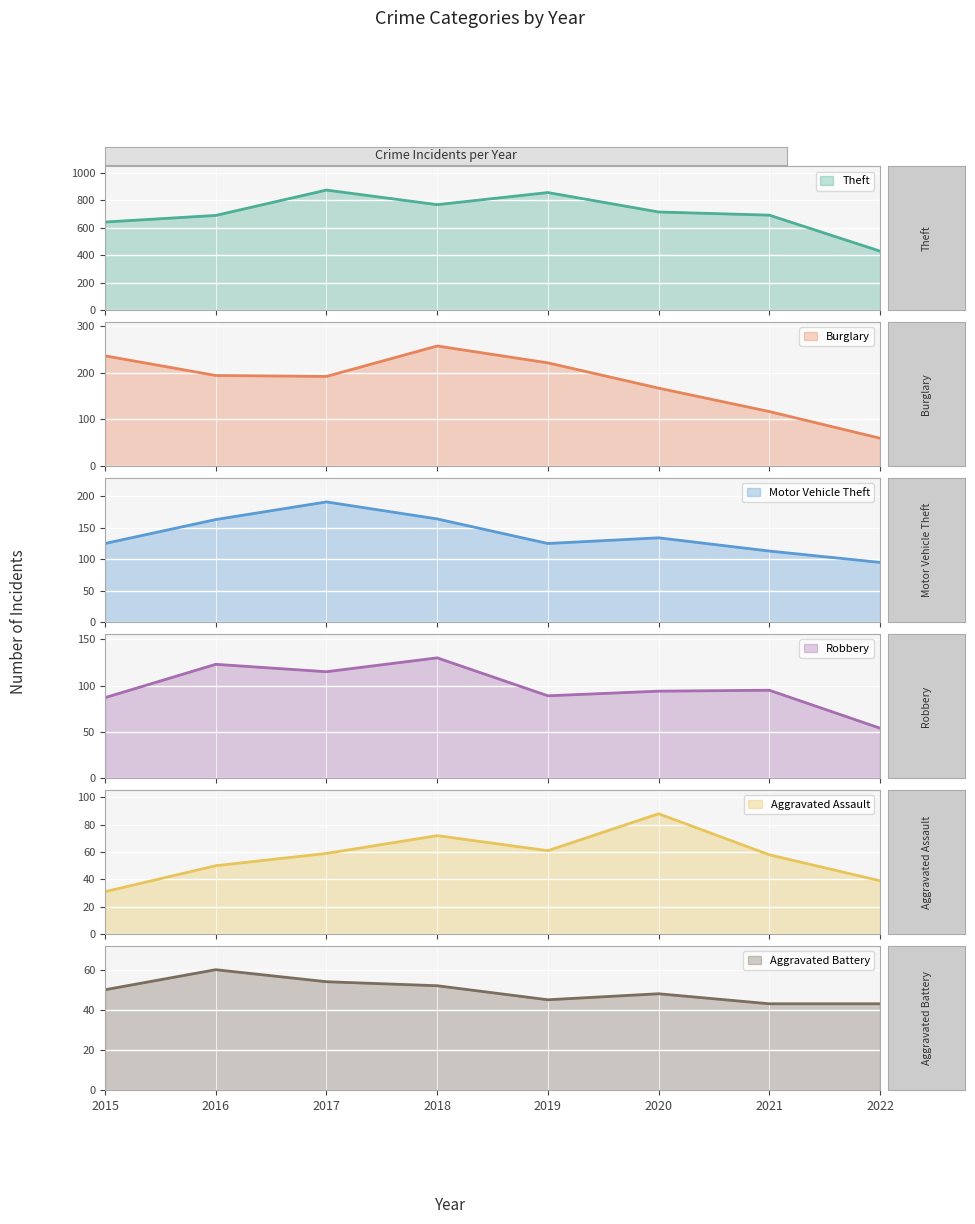

What is the difference between the second highest and second lowest values in the Aggravated Assault series?

33